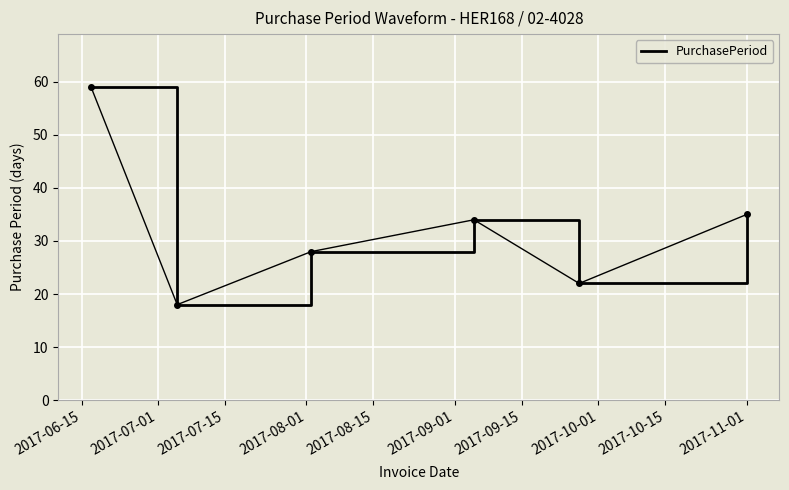

What is the minimum value shown in the chart?

18